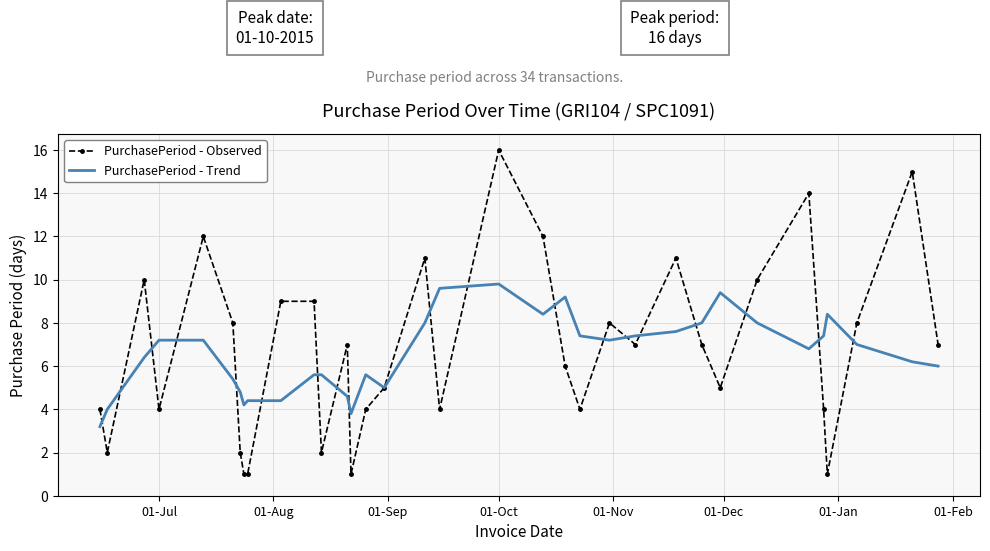

What is the minimum value shown in the chart?

1.0